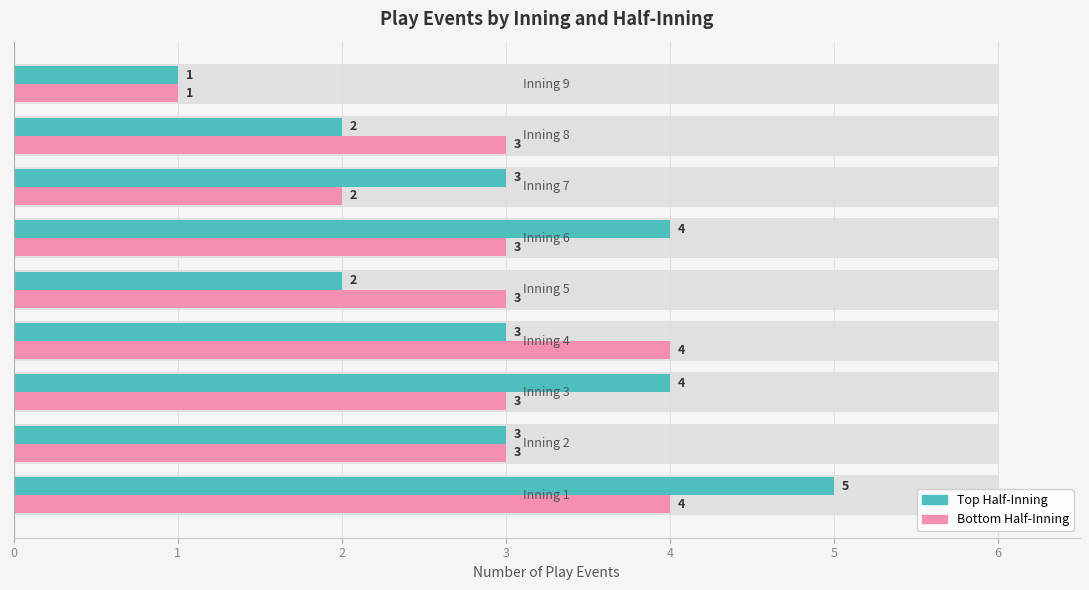

What is the difference between the second highest and minimum values in the Bottom (Batting Team) series?

3